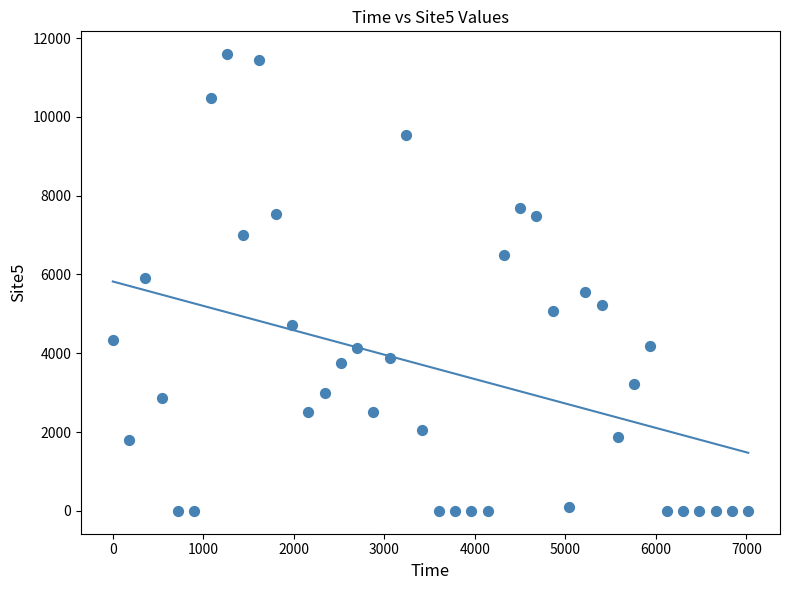

What is the range of Y values (max minus min)?

11590